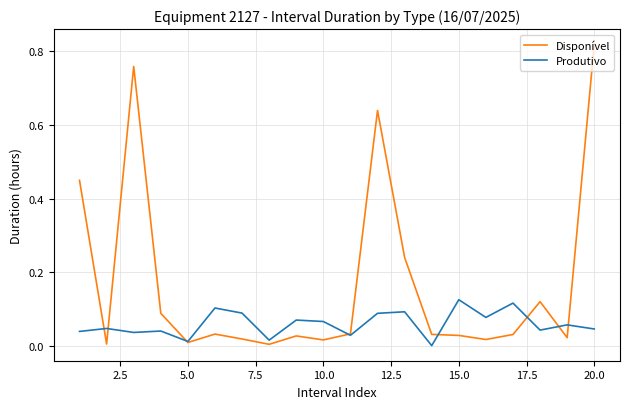

At how many categories does at least one series exceed 0?

20